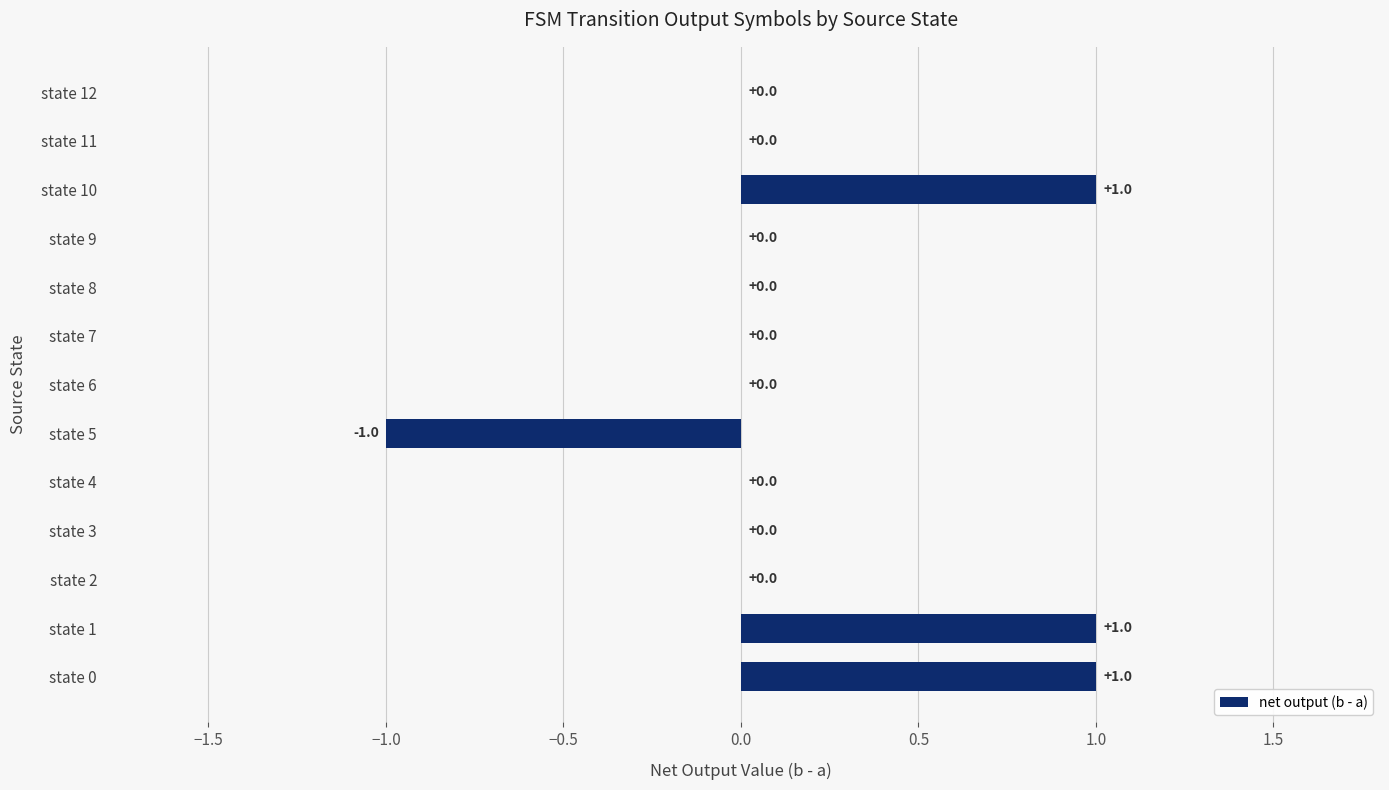

Reading bottom to top, extract all data points from this chart.

state 0=1	state 1=1	state 2=0	state 3=0	state 4=0	state 5=-1	state 6=0	state 7=0	state 8=0	state 9=0	state 10=1	state 11=0	state 12=0